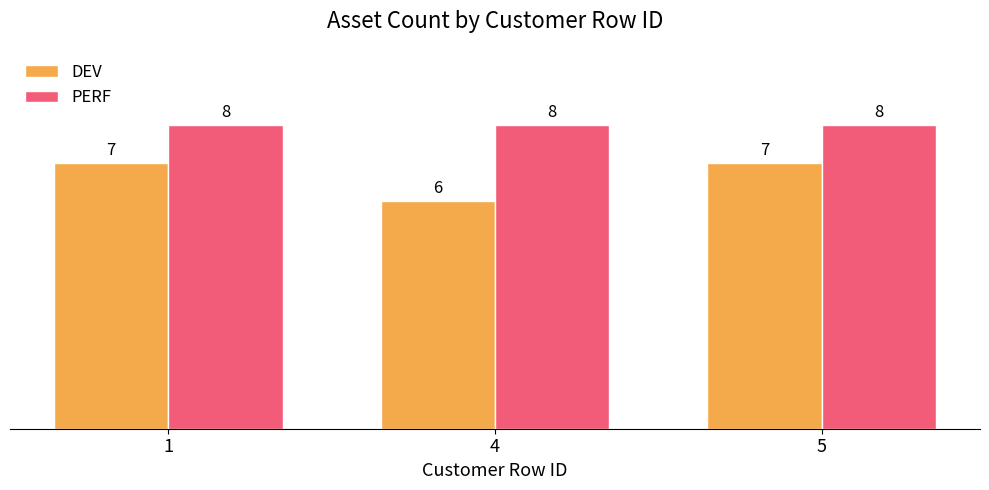

What is the difference between the DEV values at 1 and 4?

1